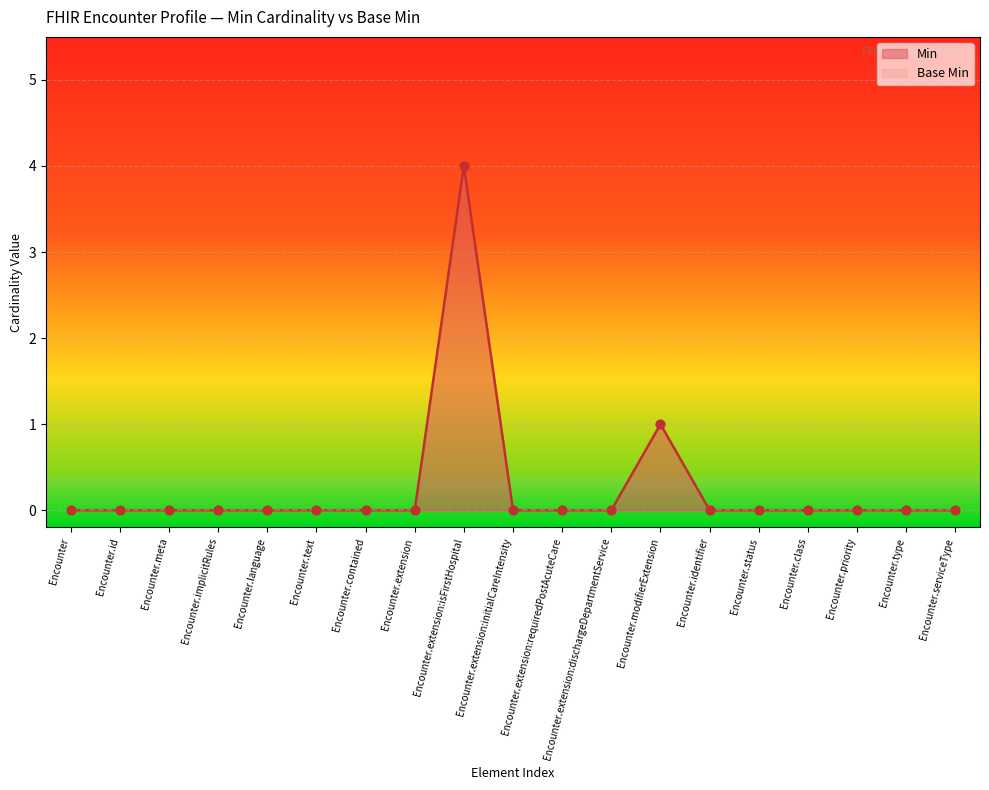

Between Encounter.contained and Encounter, which is larger?

Encounter.contained